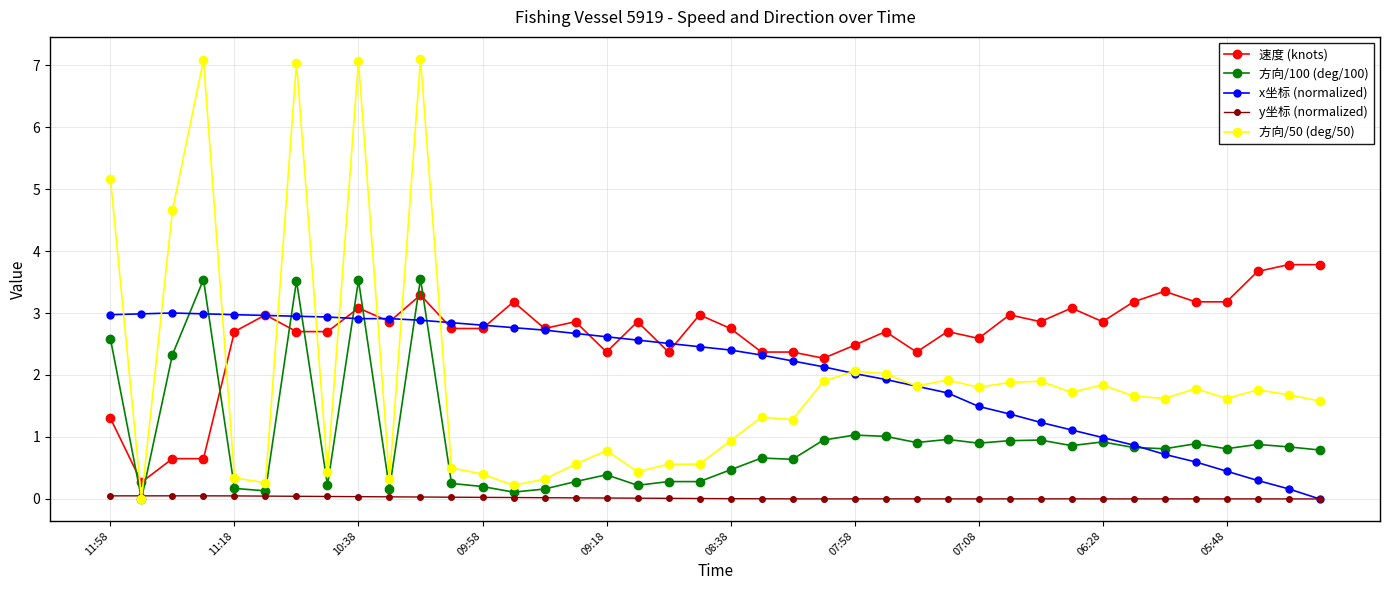

True or false: 速度 (knots) and 方向/100 (deg/100) intersect in this chart.

True